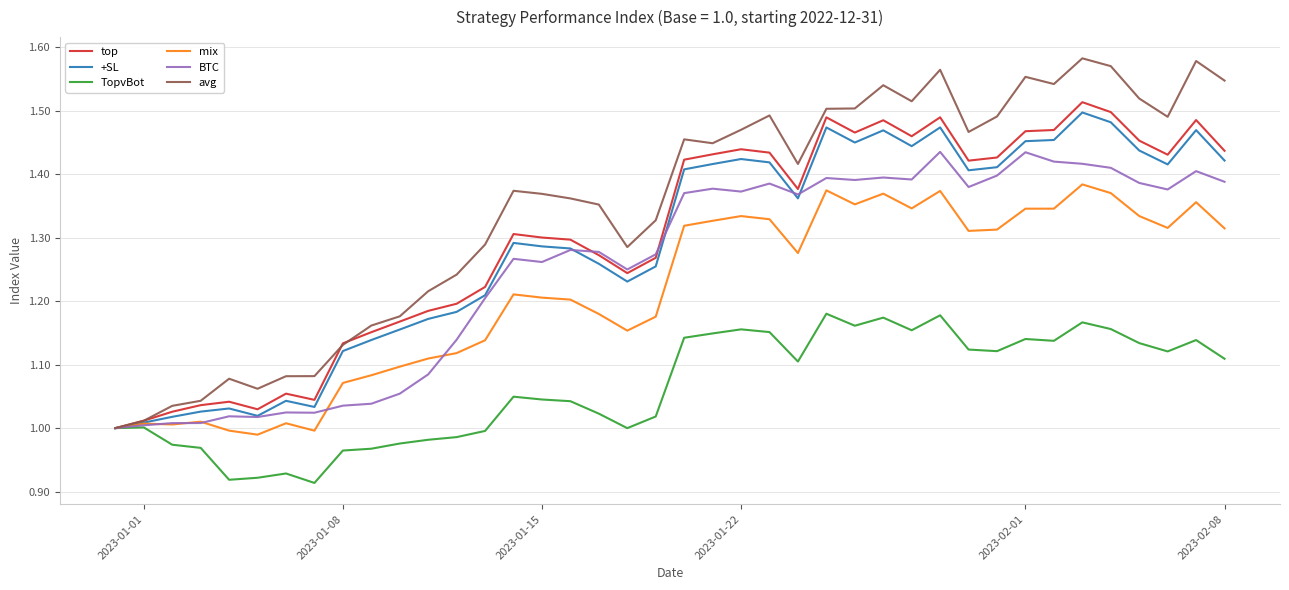

Which series has the largest range (max minus min)?

avg